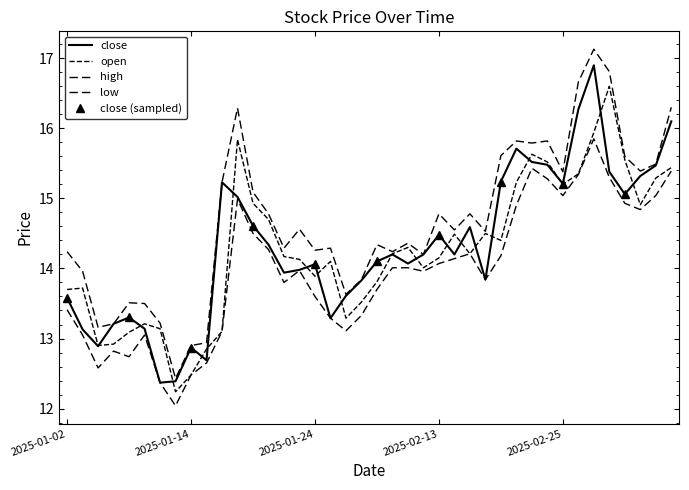

Is it true that low equals 16.5 at 2025-01-14?

False